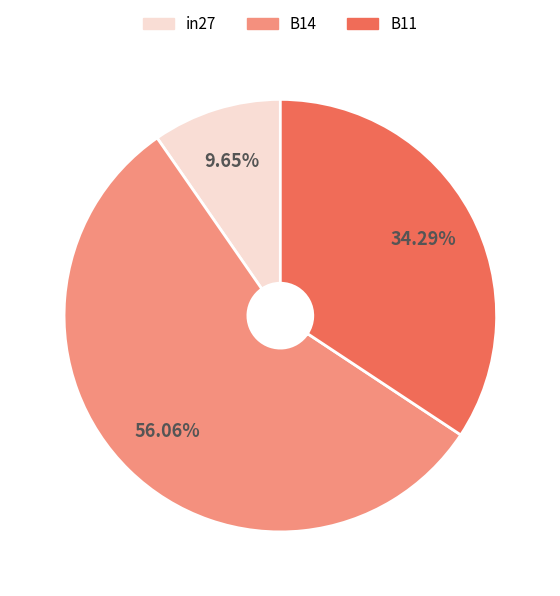

To the nearest percent, what percentage of the pie is B11?

34%